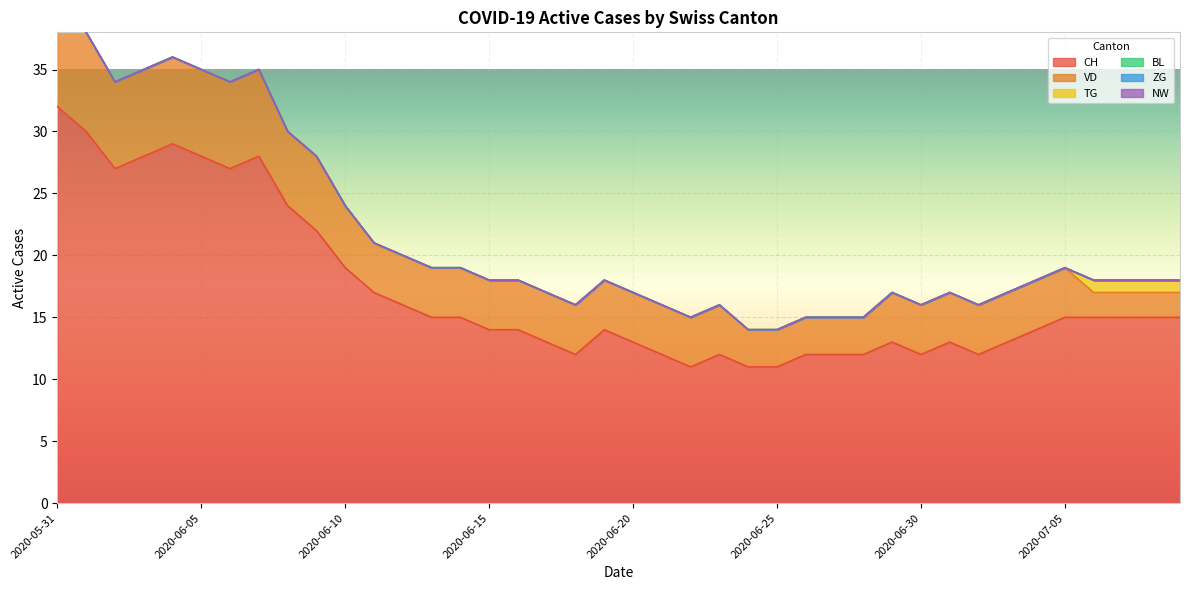

Which series has the widest spread of values?

CH